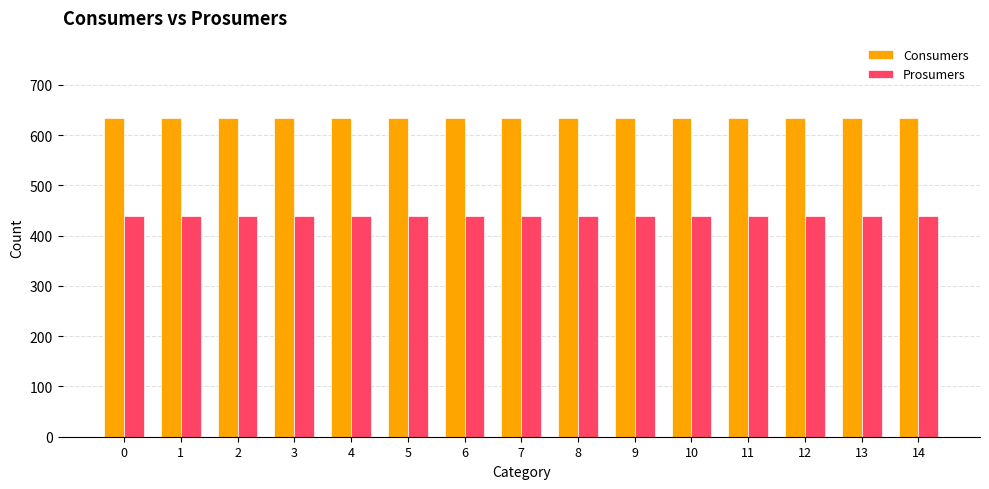

What is the value of the Prosumers bar at the 7th from the left?

440